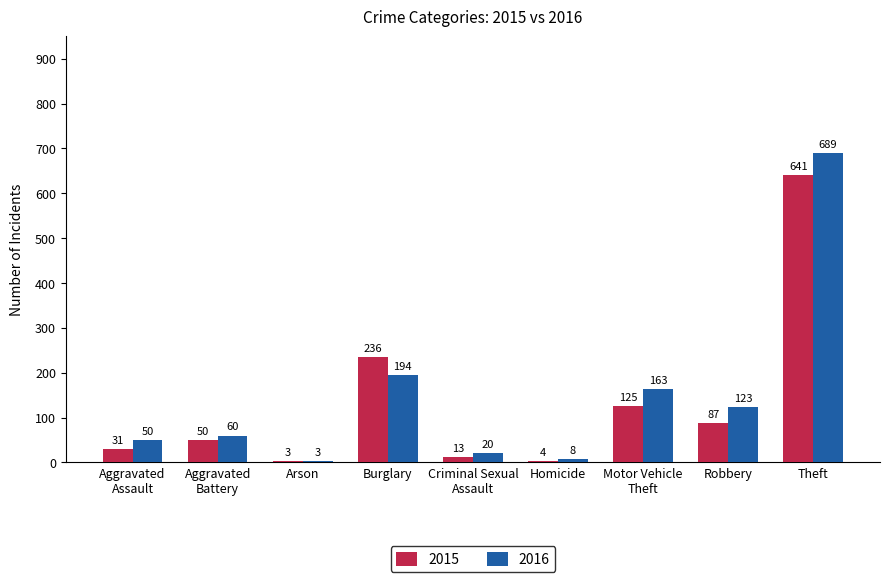

Which category has the highest value across all series?

Theft